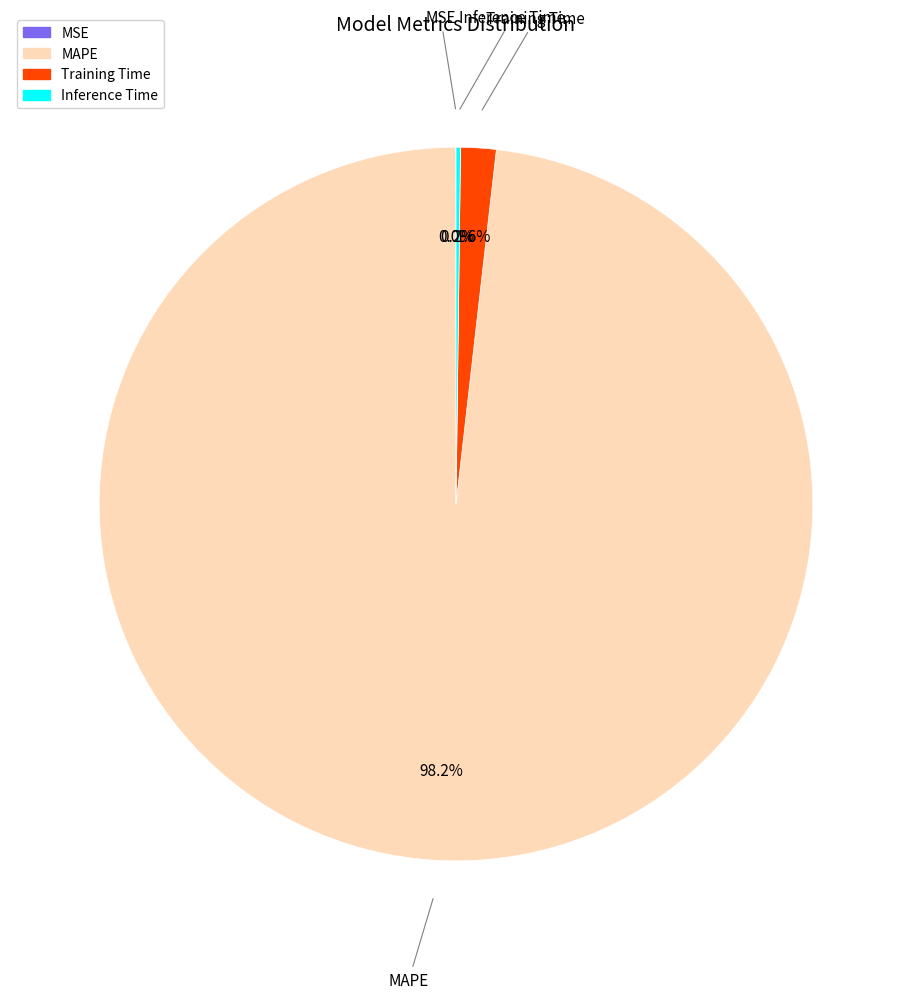

The MAPE slice represents 91% of the pie. True or false?

False